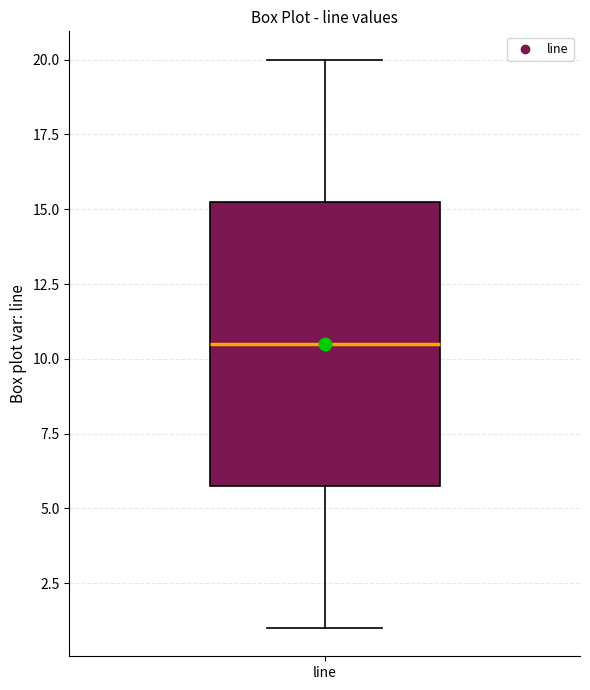

Read this box plot against the y-axis: the position of the median line, the range covered by the box, and the ends of both whiskers. The values are not printed on the chart, so give them approximately, as read against the axis.

median 10.5, box 6.0 to 15.5, whiskers 1.0 to 20.0